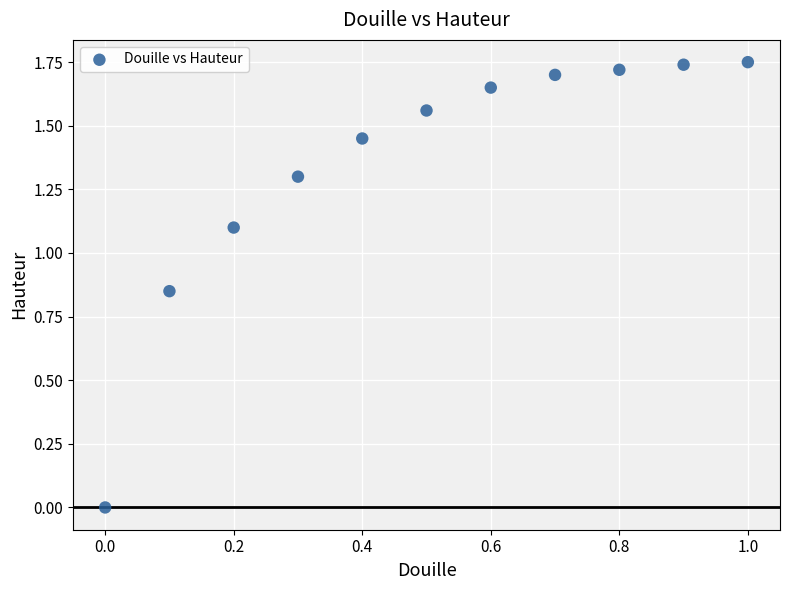

What is the average X value?

0.5